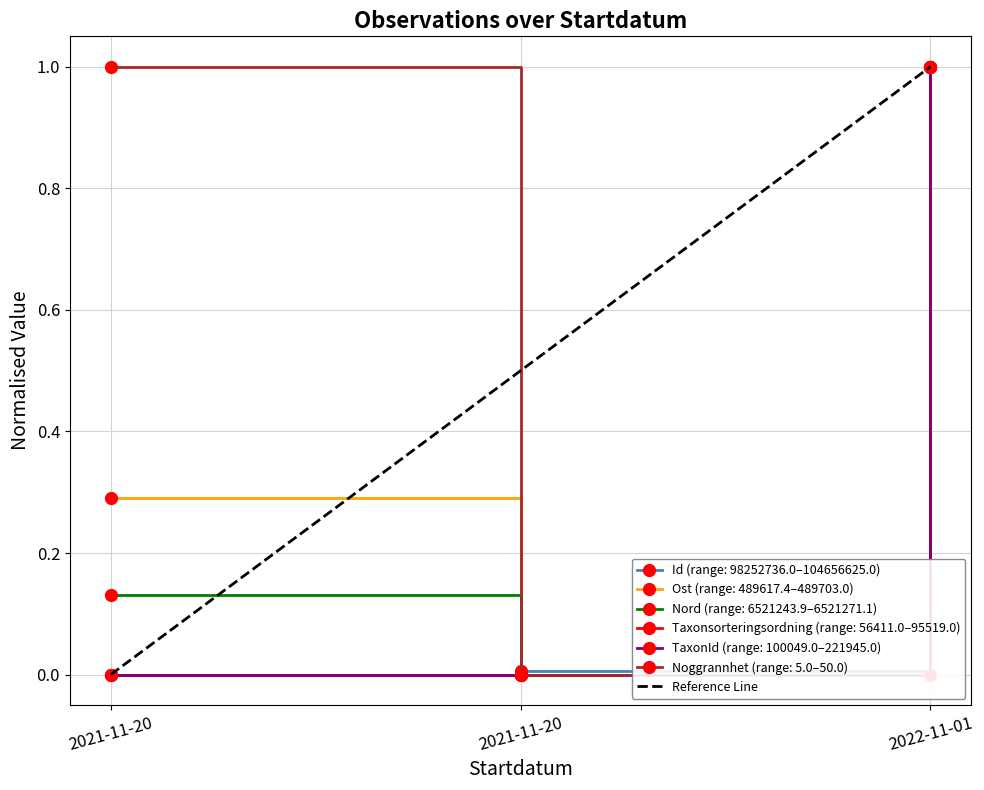

The value at 2021-11-20 is 0. True or false?

True